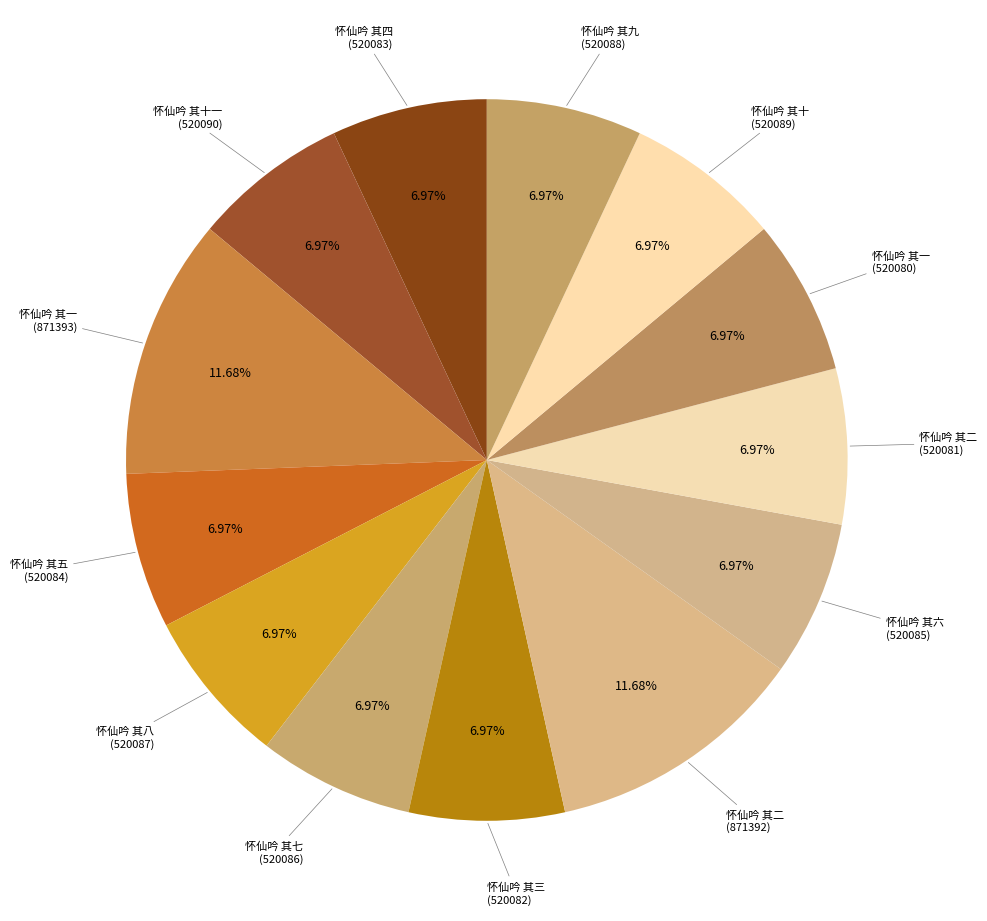

Count the number of slices in the pie.

13